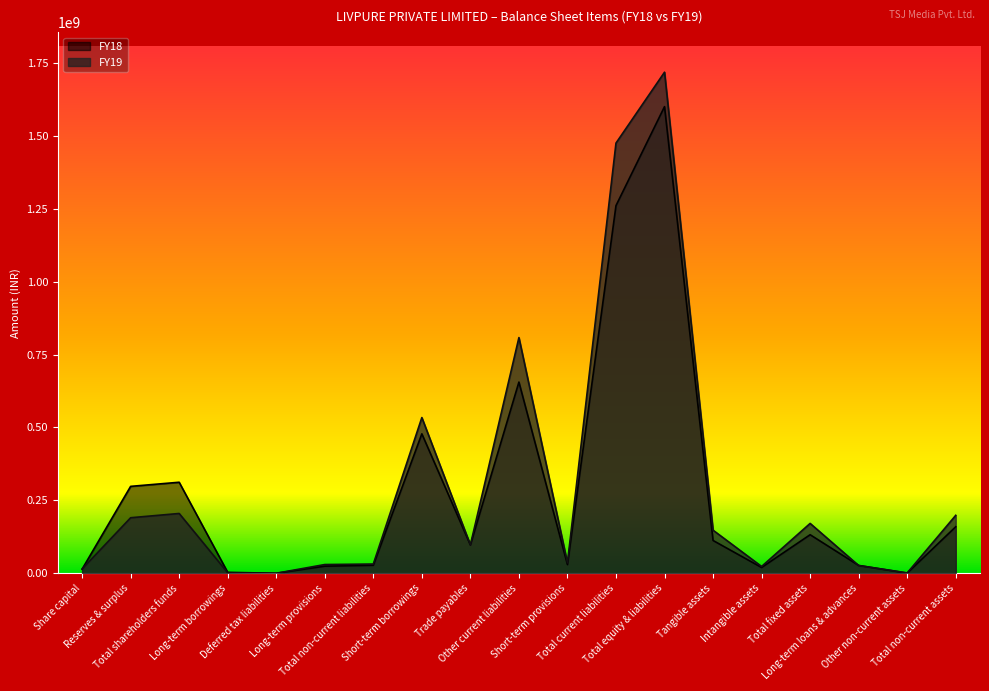

What is the difference between the FY19 values at Long-term provisions and Tangible assets?

117783824